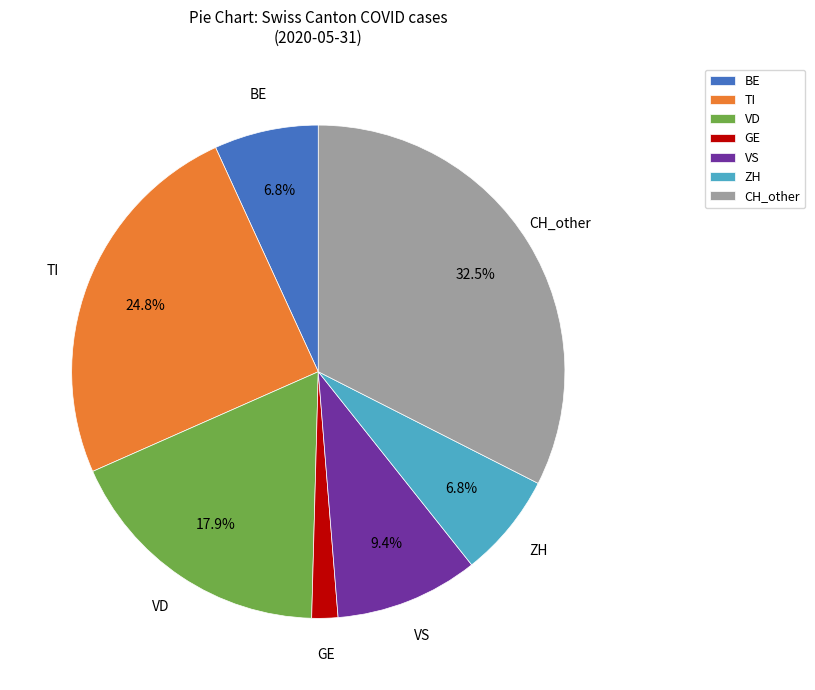

Is there any slice that represents more than half of the pie?

No